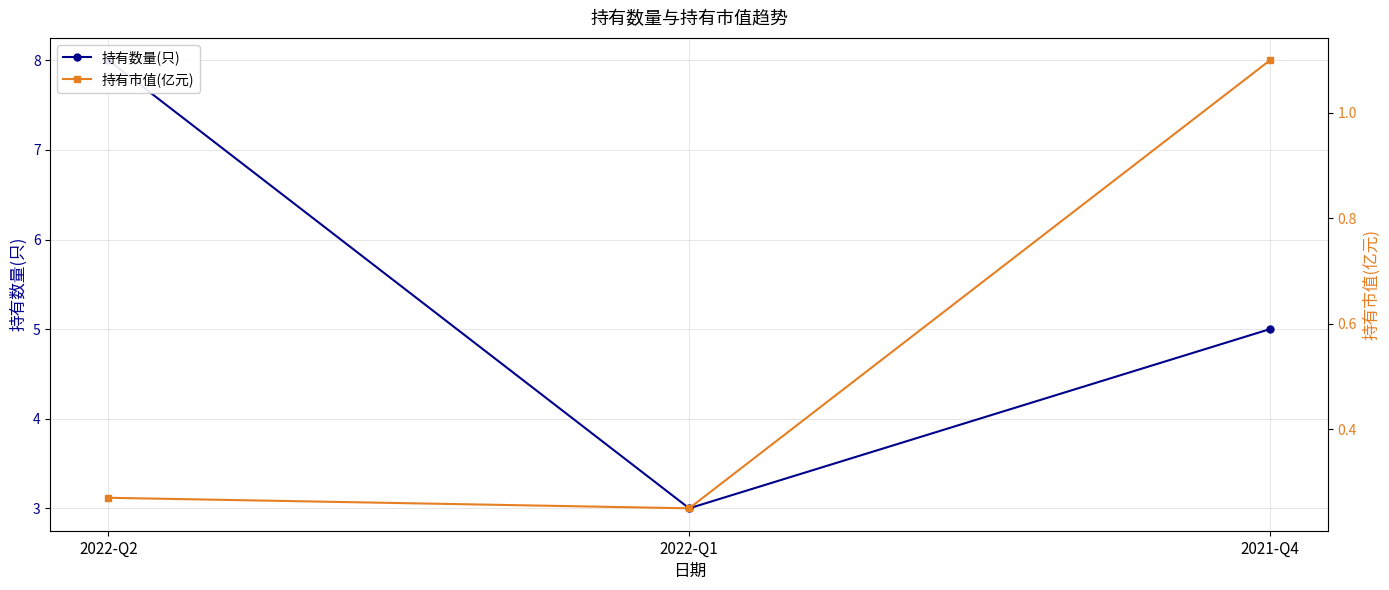

Is this an area chart (filled region under the line)?

No